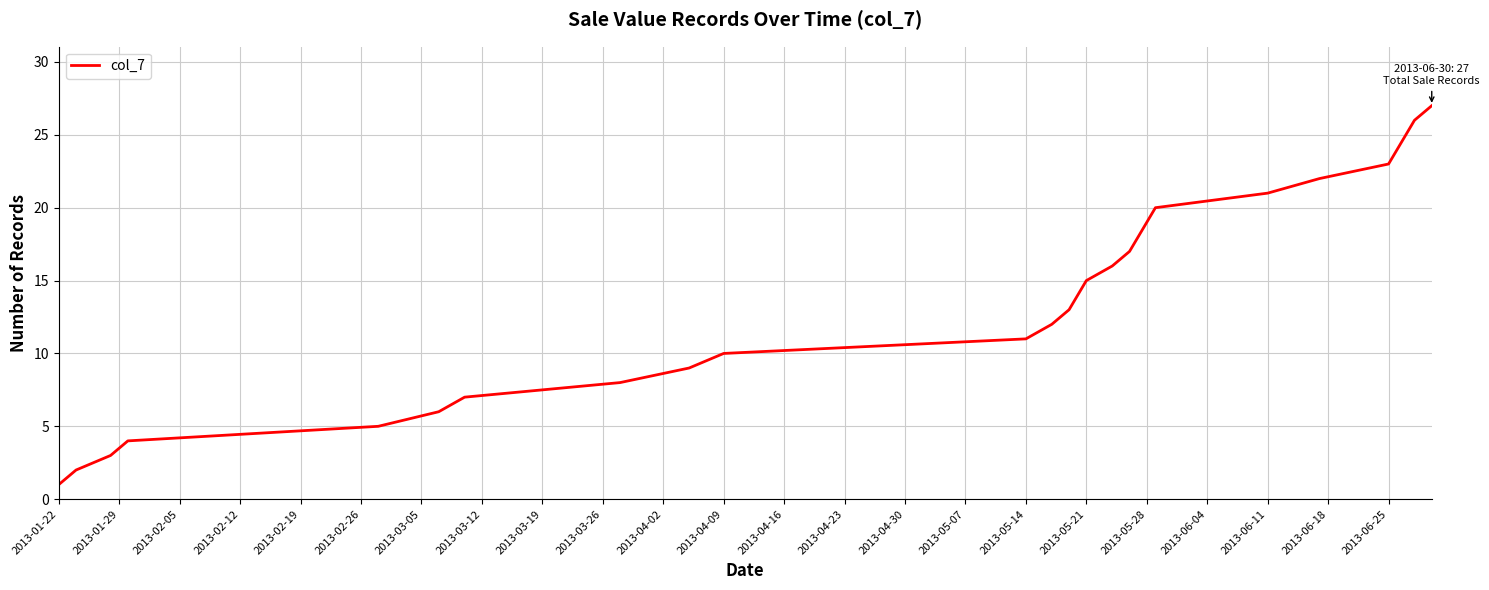

What is the greatest value displayed?

27